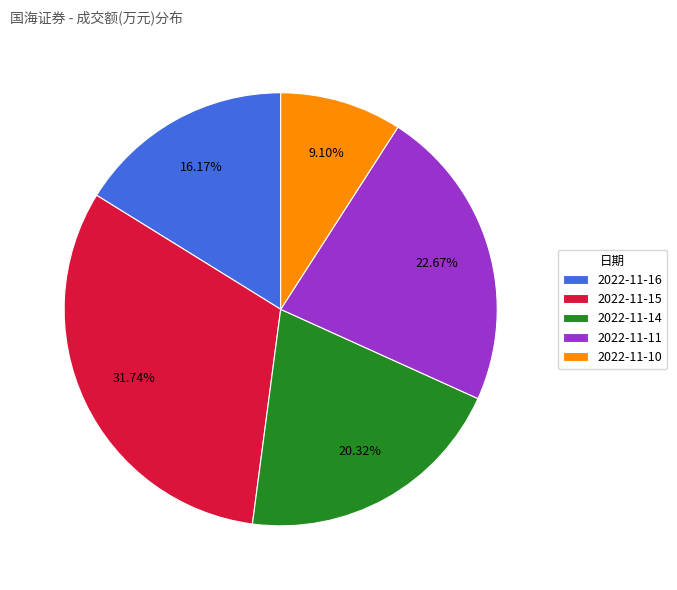

What is the smallest slice in the pie chart?

2022-11-10